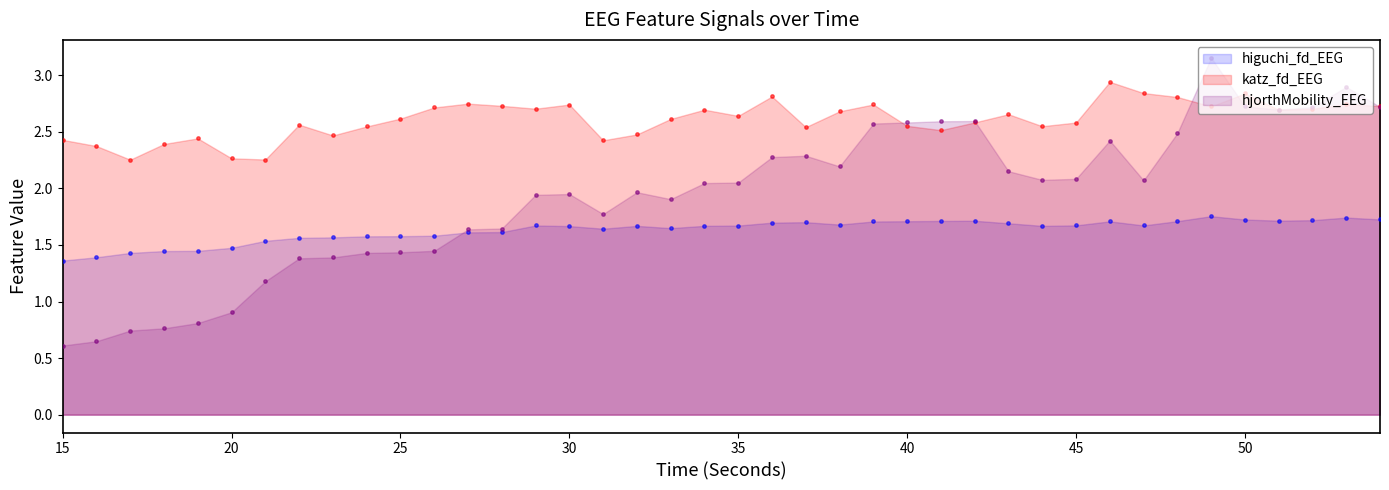

Which series contains the highest Y value?

hjorthMobility_EEG